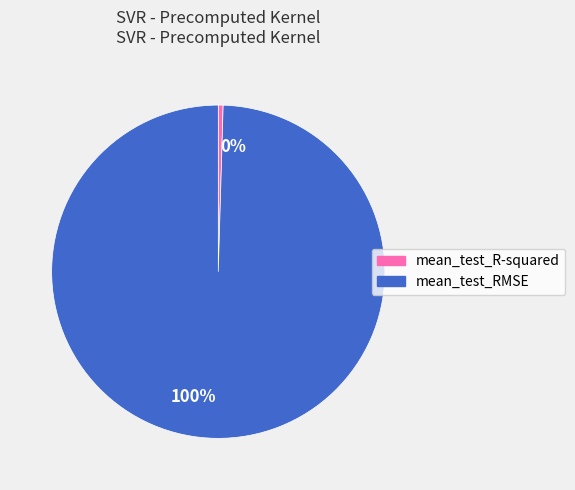

Which category accounts for the majority?

mean_test_RMSE